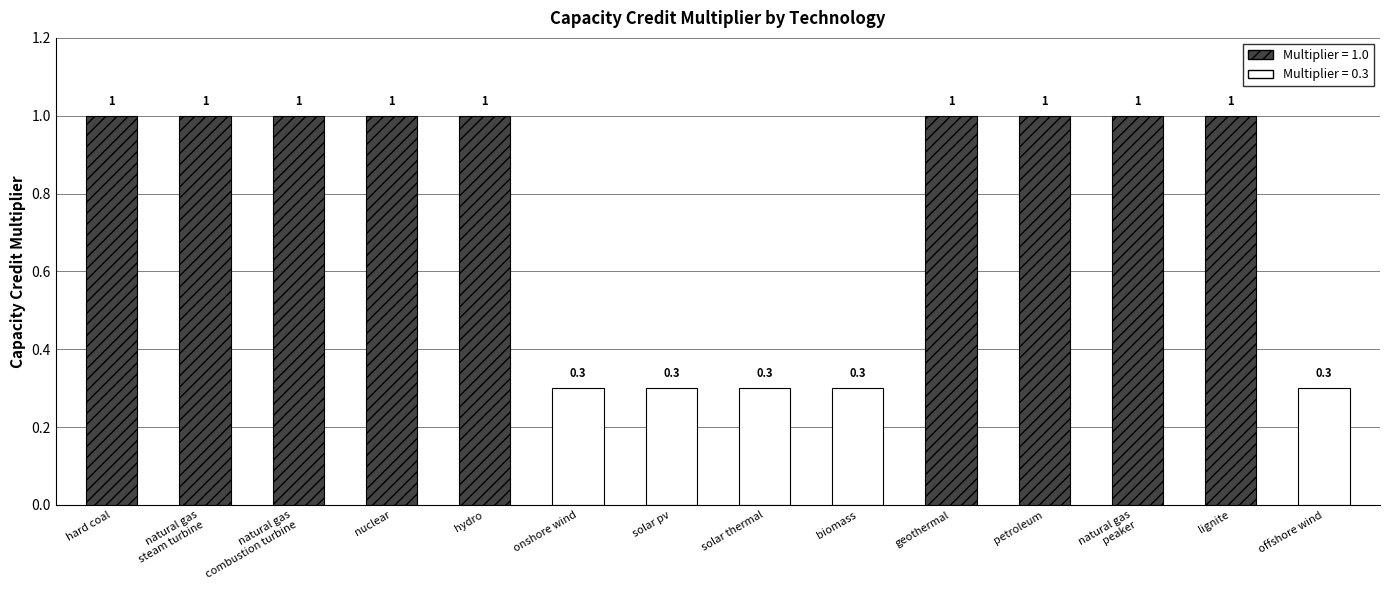

The value at lignite is 1.4. True or false?

False